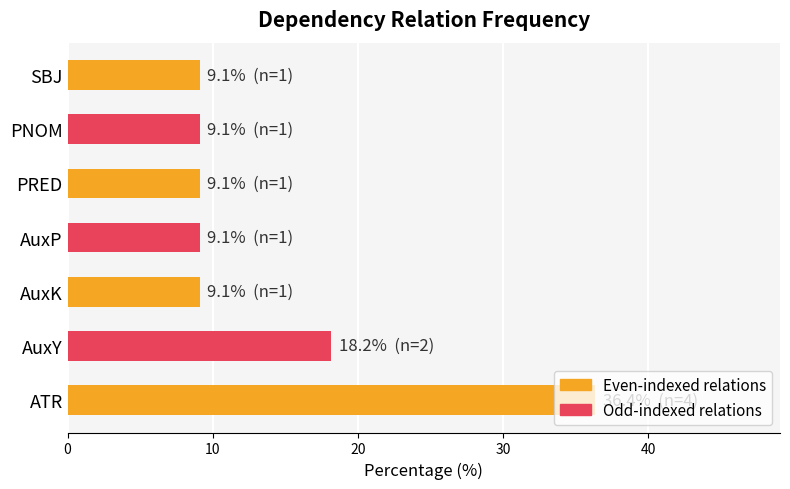

What is the average value?

14.3